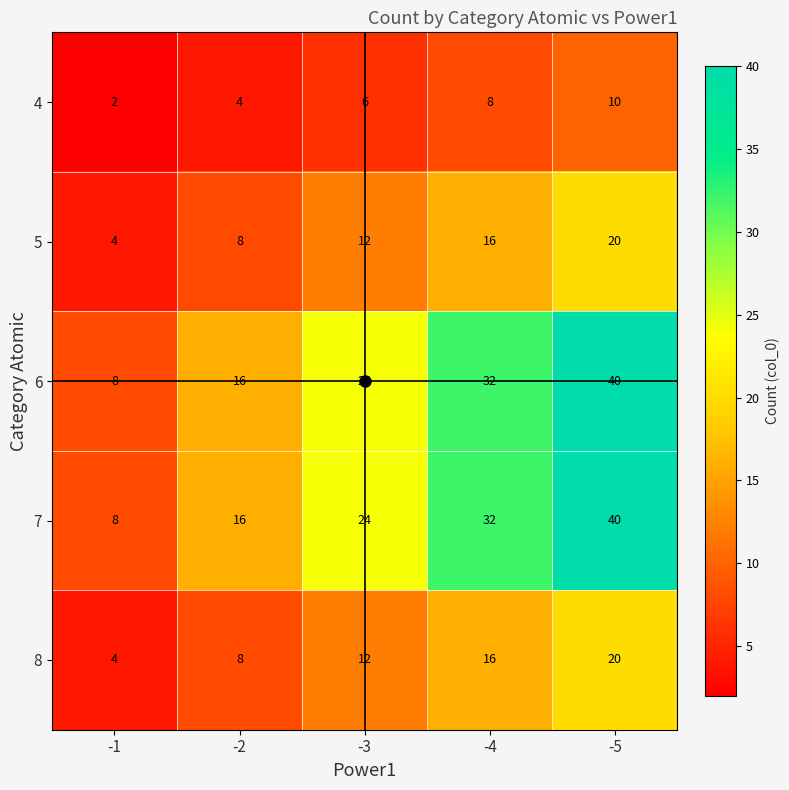

What is the approximate value of 7 at -2, to the nearest 5?

15